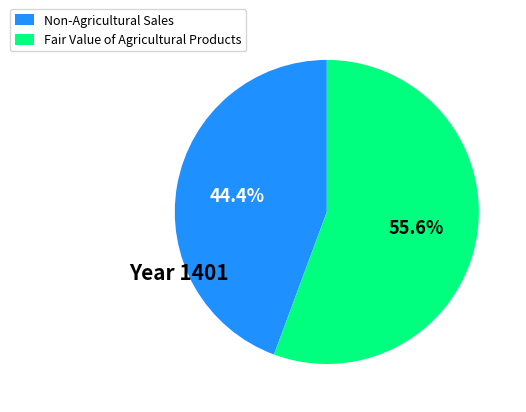

Which category has the biggest portion of the pie?

Fair Value of Agricultural Products